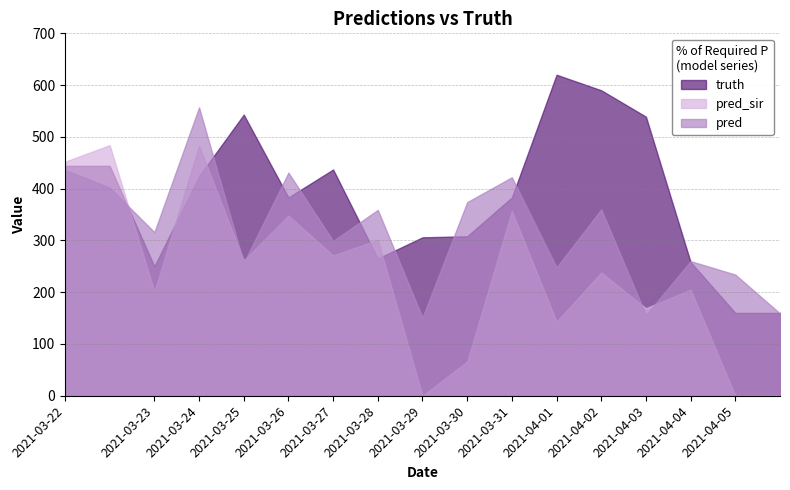

Where is truth nearest to the value 390?

2021-03-26